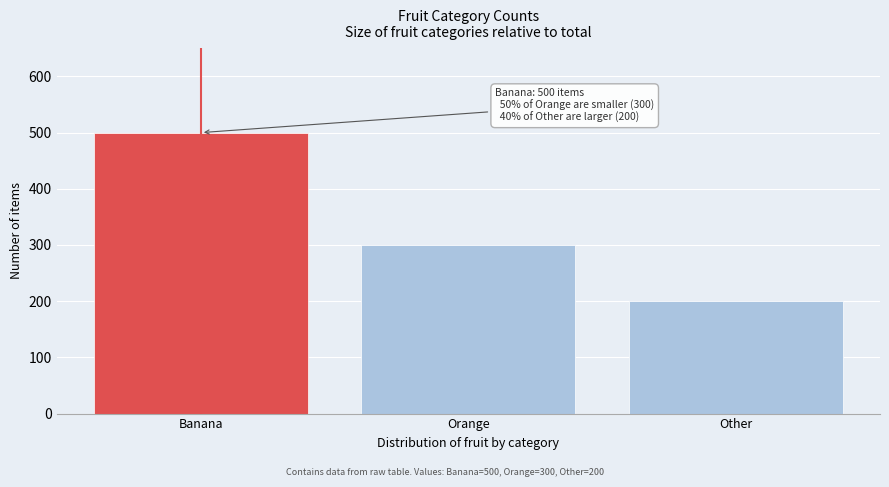

Reading right to left, what are all the values shown in this chart?

Other=200	Orange=300	Banana=500